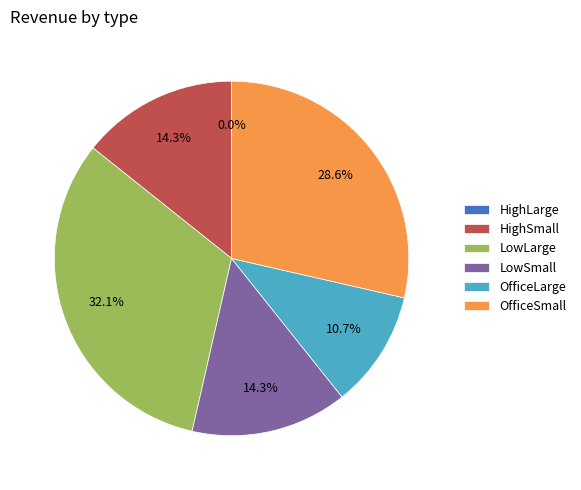

Which category has the smallest portion of the pie?

HighLarge